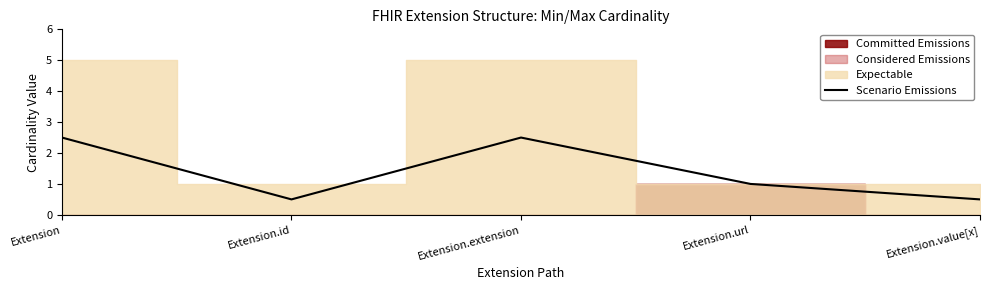

How many data points does each series have?

5